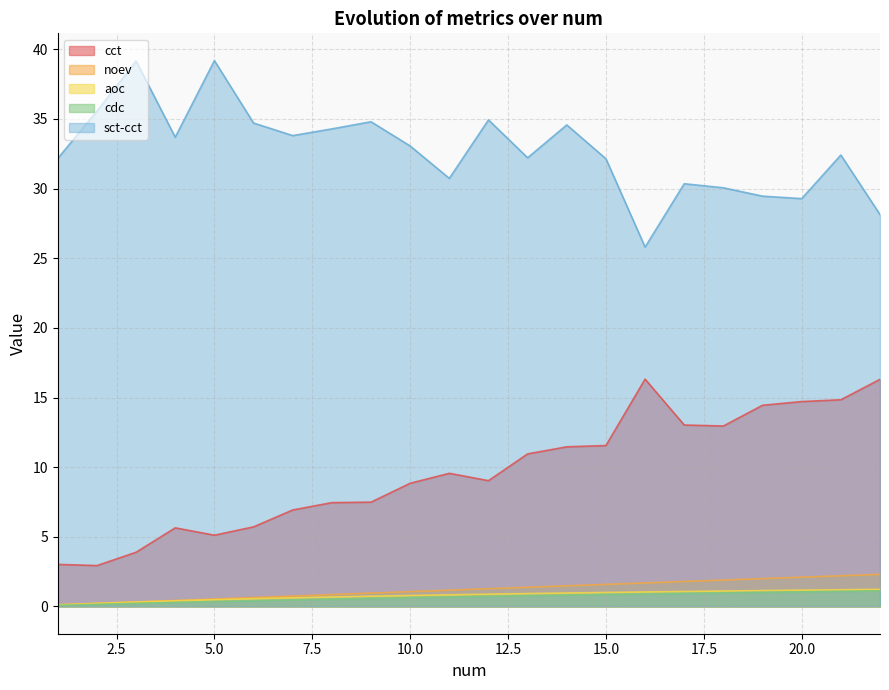

Reading left to right, transcribe all the data shown in this chart.

cct: 3.0	2.9	3.9	5.6	5.1	5.7	6.9	7.5	7.5	8.8	9.6	9.0	11.0	11.5	11.6	16.3	13.0	13.0	14.4	14.7	14.8	16.3
noev: 0.1	0.2	0.3	0.4	0.5	0.6	0.7	0.9	1.0	1.1	1.2	1.3	1.4	1.5	1.6	1.7	1.8	1.9	2.0	2.1	2.2	2.3
aoc: 0.1	0.2	0.3	0.4	0.5	0.6	0.6	0.7	0.7	0.8	0.8	0.9	0.9	1.0	1.0	1.0	1.1	1.1	1.1	1.2	1.2	1.2
cdc: 0.1	0.2	0.2	0.3	0.4	0.4	0.5	0.5	0.6	0.6	0.7	0.7	0.8	0.8	0.9	0.9	0.9	1.0	1.0	1.0	1.1	1.1
sct-cct: 32.2	35.6	39.2	33.7	39.2	34.7	33.8	34.3	34.8	33.1	30.7	34.9	32.2	34.6	32.1	25.8	30.4	30.1	29.5	29.3	32.4	28.1